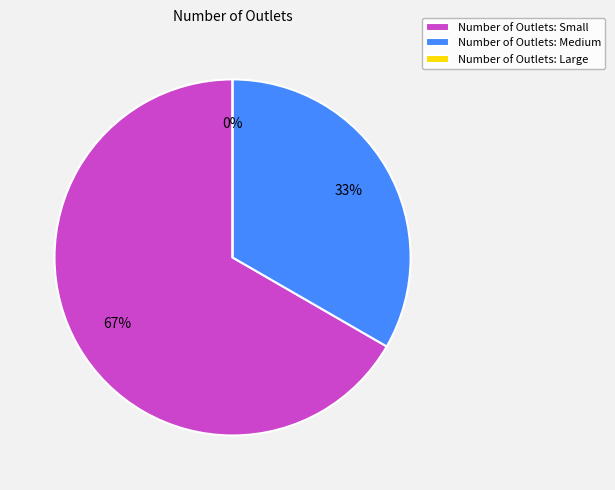

Combined, what portion of the pie is Medium and Small?

100.0%